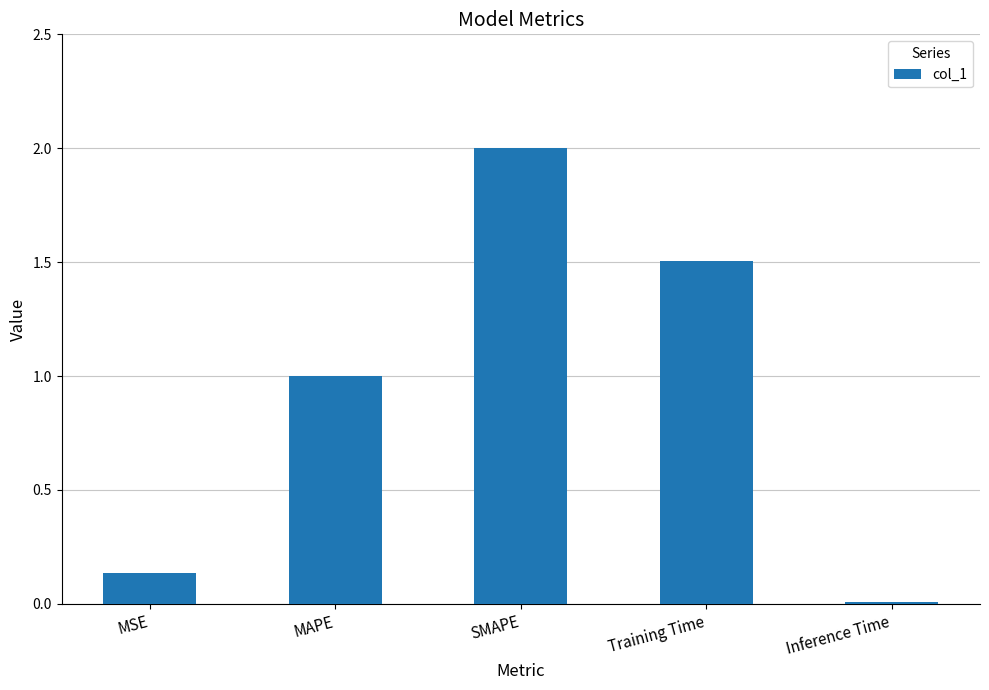

What is the sum of all values?

4.7